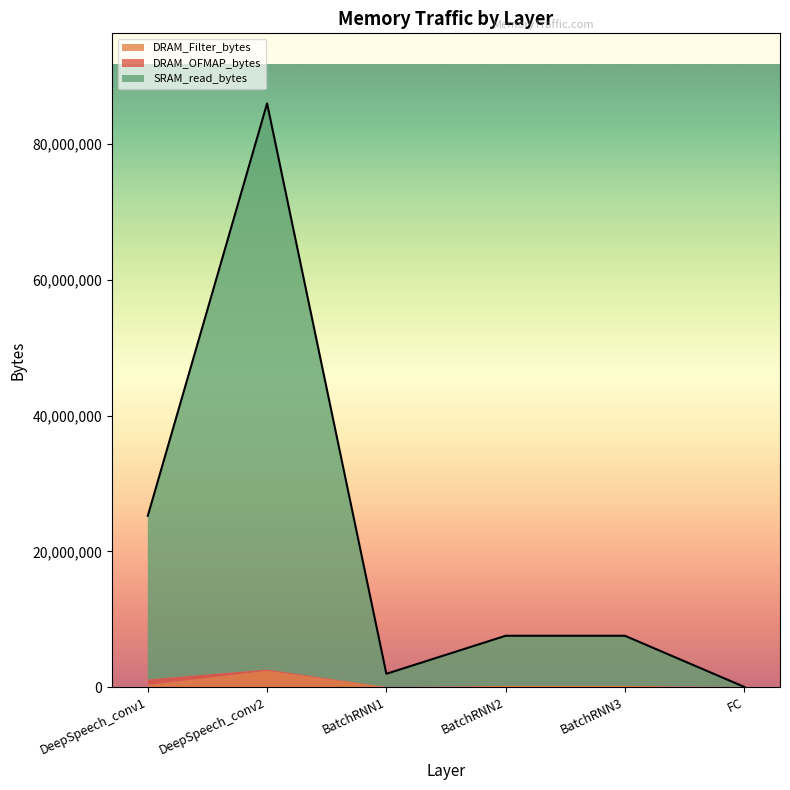

Is it true that DRAM_Filter_bytes equals 212480 at BatchRNN2?

True